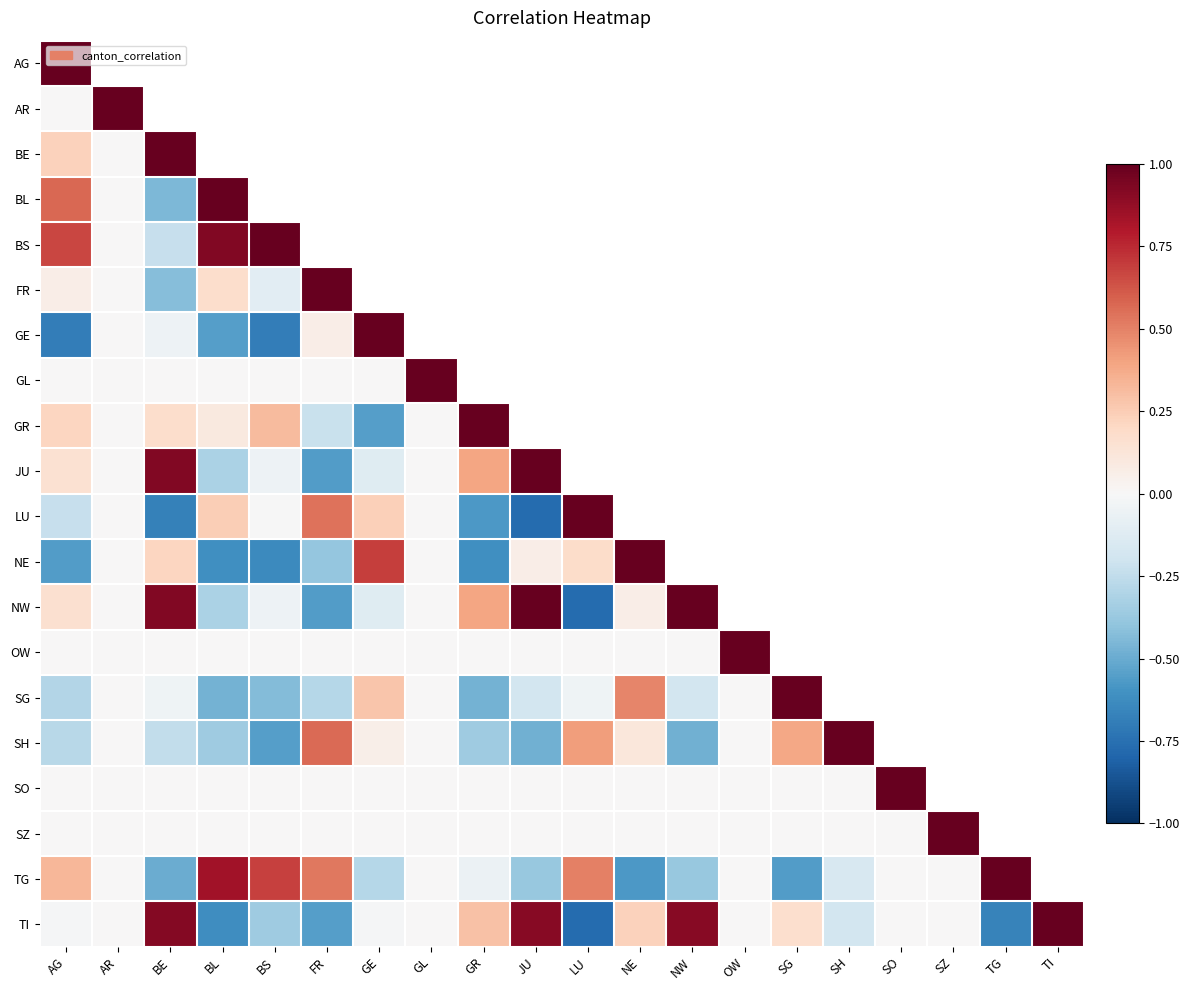

Rank the categories by LU value from lowest to highest.

JU, BE, GR, AG, BS, AR, GL, GE, BL, FR, LU, NE, NW, OW, SG, SH, SO, SZ, TG, TI